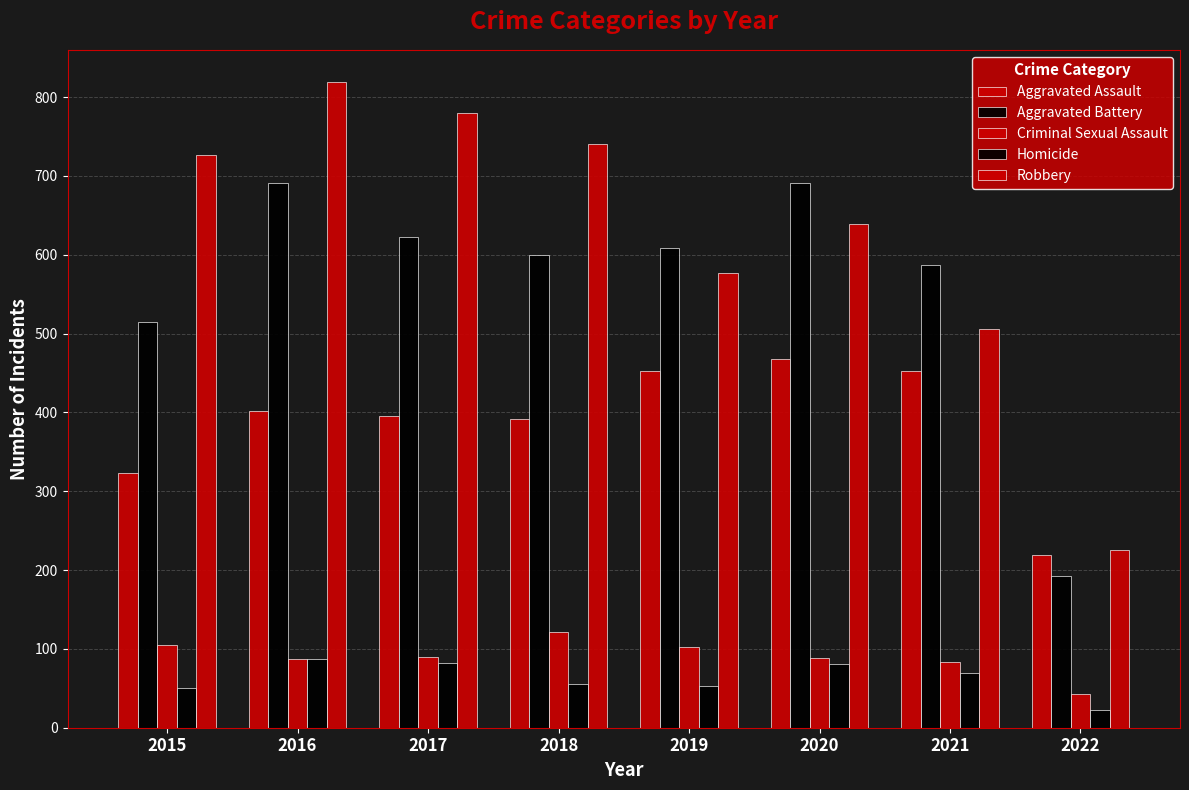

Reading left to right, what are all the values shown in this chart?

Aggravated Assault: 323	402	396	392	452	468	452	219
Aggravated Battery: 515	691	623	600	608	691	587	192
Criminal Sexual Assault: 105	87	90	122	102	88	84	43
Homicide: 50	87	82	56	53	81	69	22
Robbery: 726	819	780	741	577	639	506	226